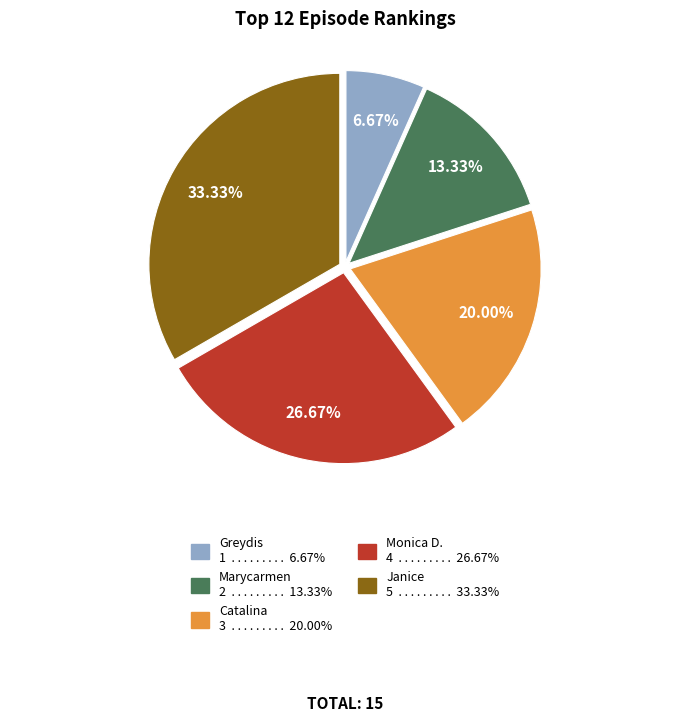

Is there any slice that represents more than half of the pie?

No